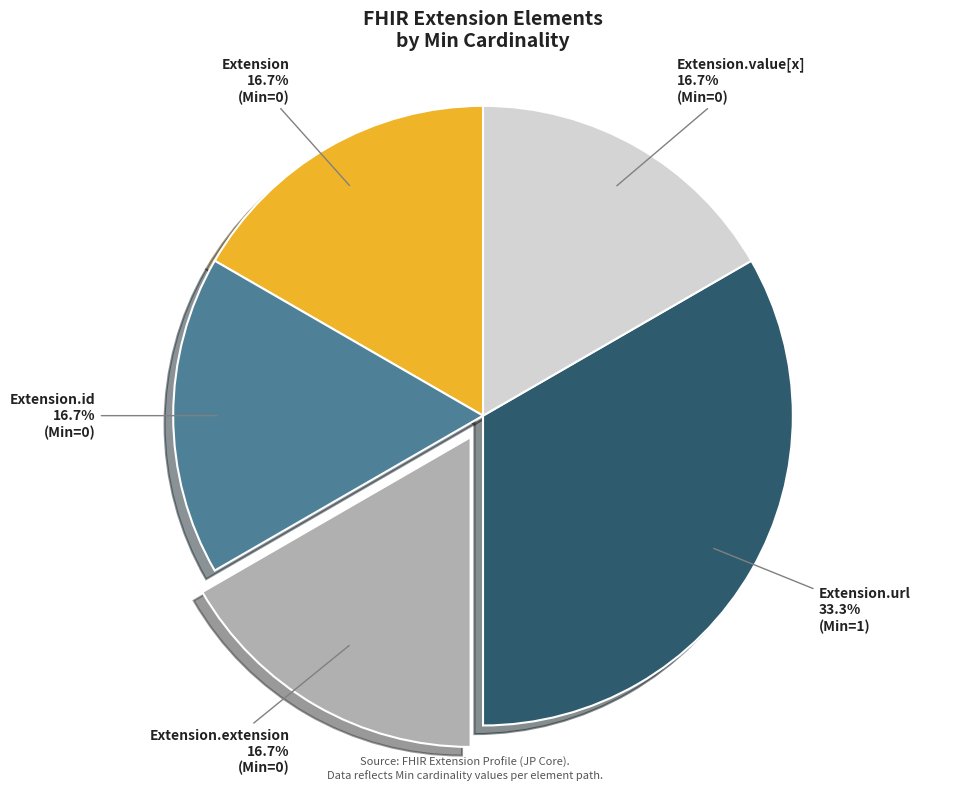

To the nearest percent, what is the average slice percentage?

20%